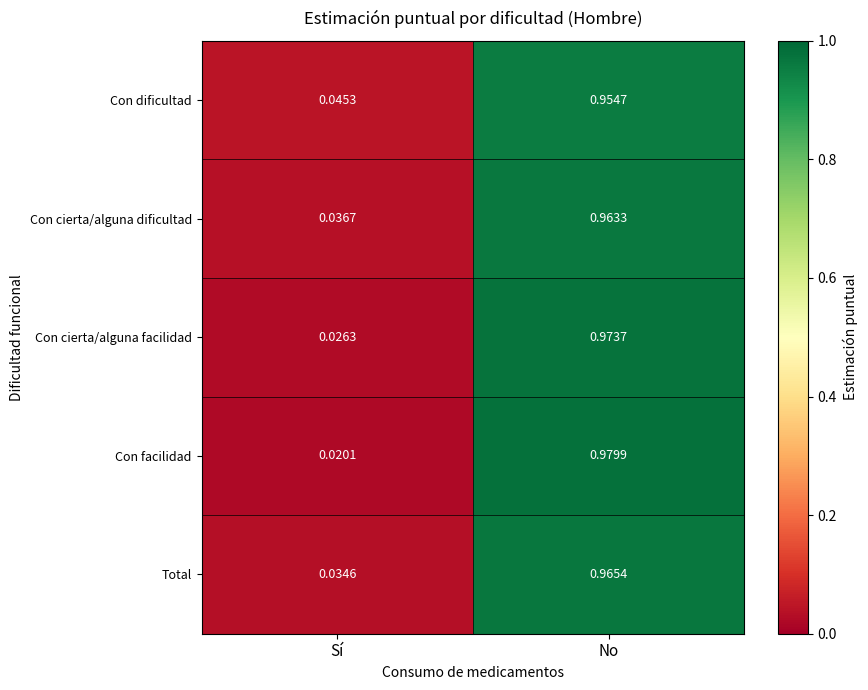

At which label is Total closest to 0?

Sí